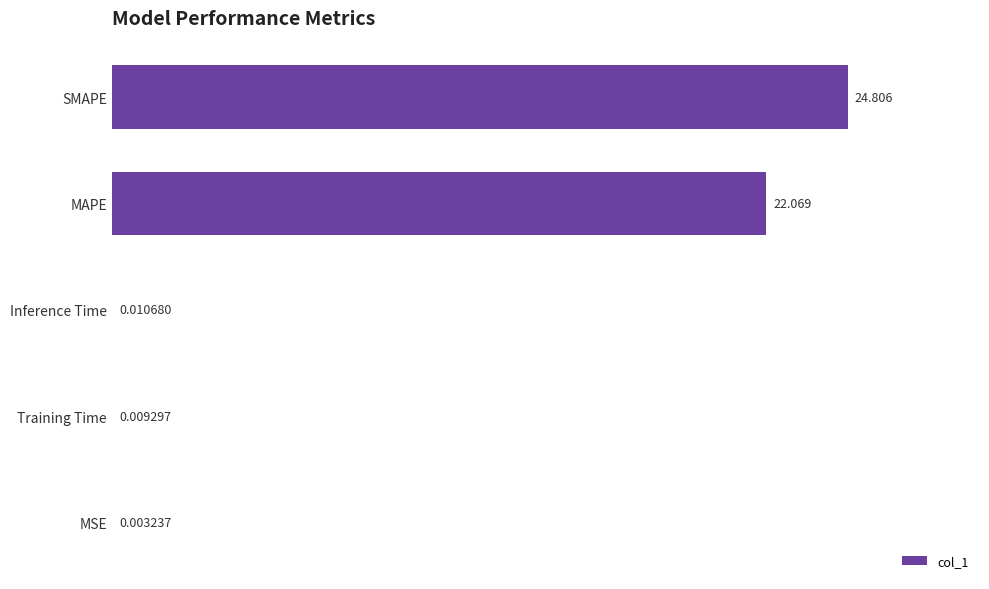

Which category has the highest value across all series?

SMAPE